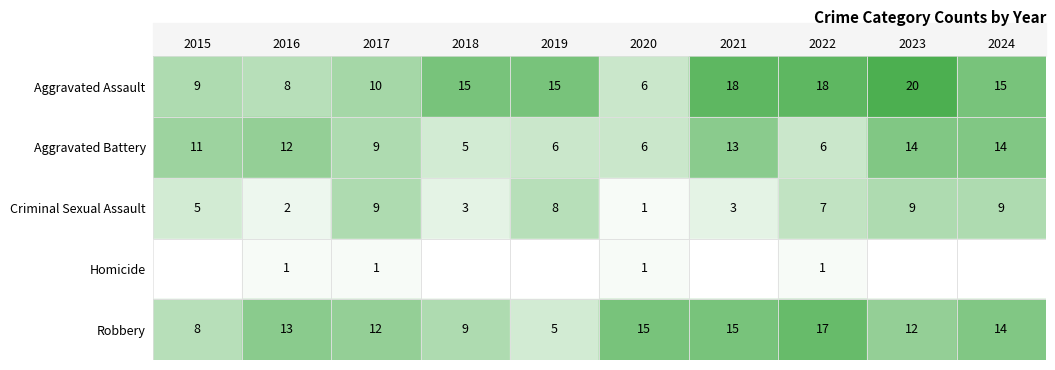

At Aggravated Assault, list the series in order from smallest to largest.

2020, 2016, 2015, 2017, 2018, 2019, 2024, 2021, 2022, 2023